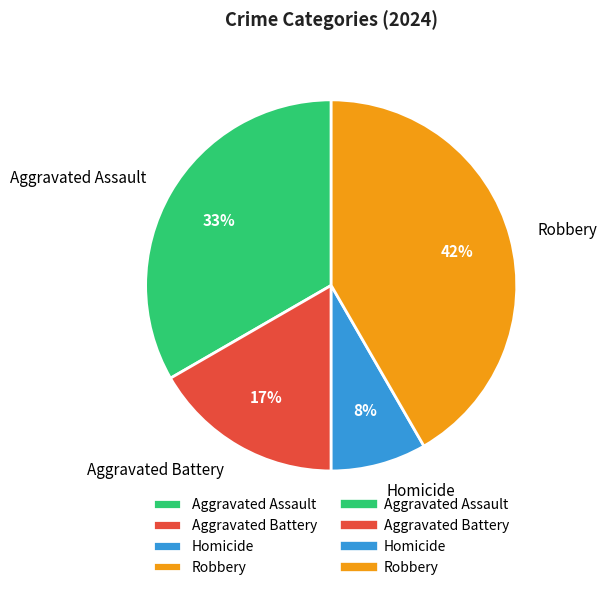

The Aggravated Battery slice represents 17% of the pie. True or false?

True